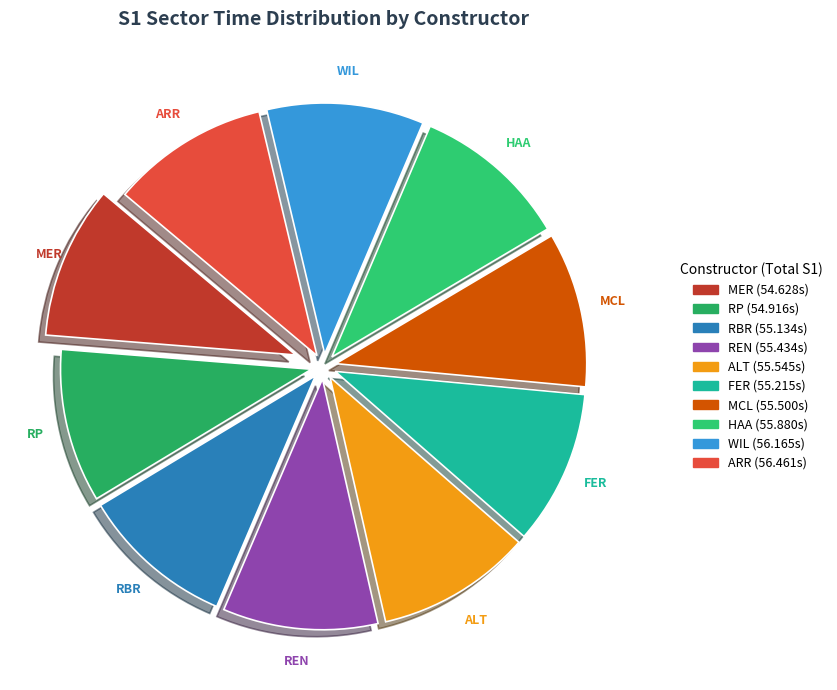

To the nearest percent, what is the average slice percentage?

10%